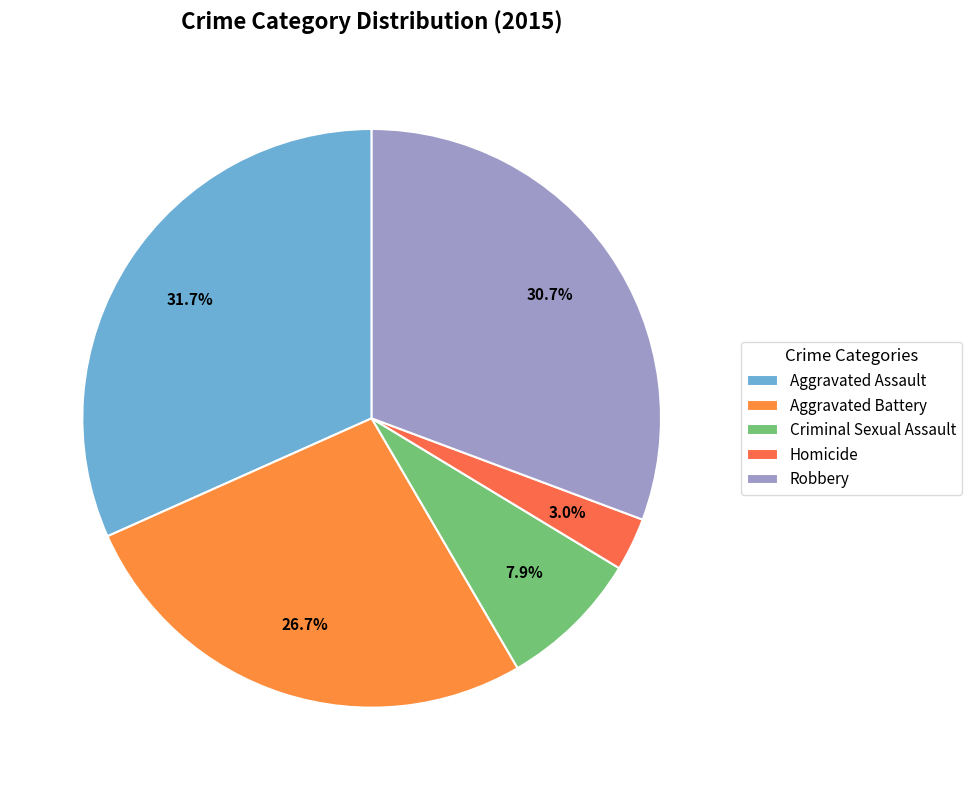

What percentage is NOT represented by Homicide?

97.0%